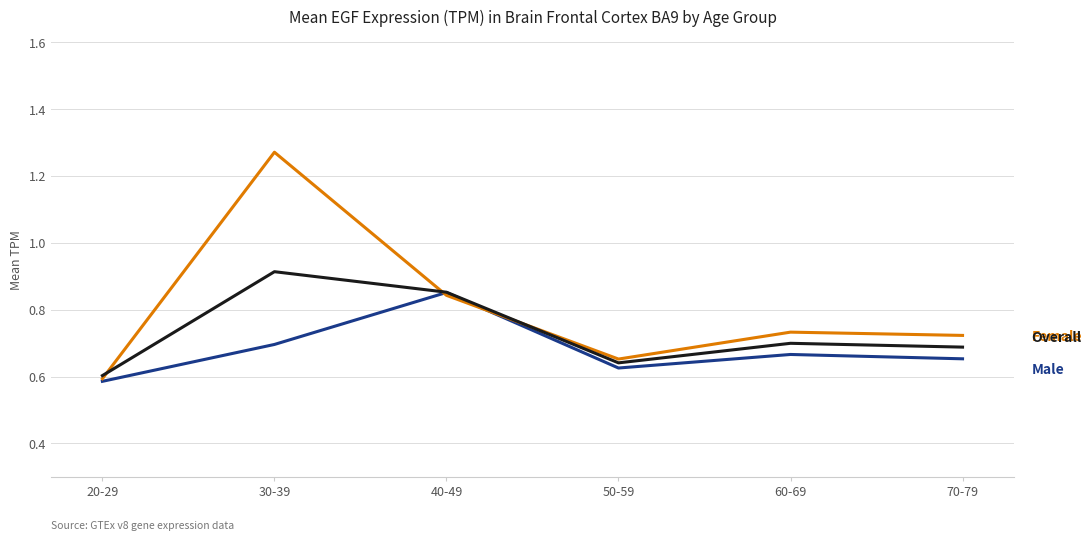

At which category does the chart reach its minimum across all series?

20-29